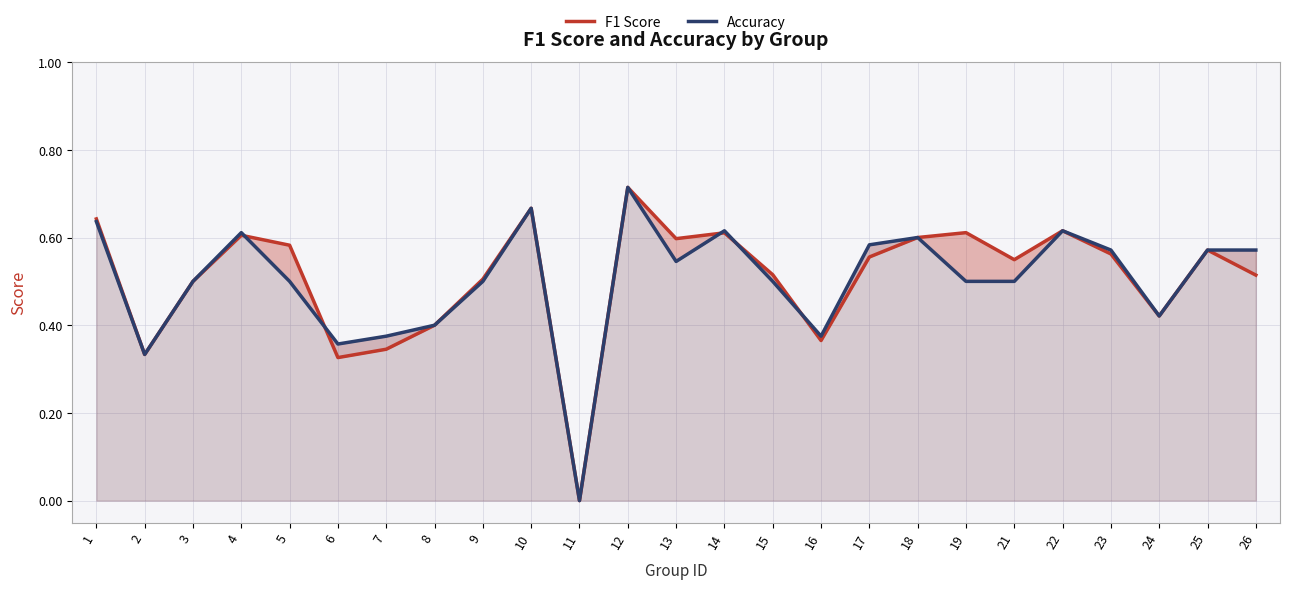

The value of Accuracy at 23 is 0.4. True or false?

False